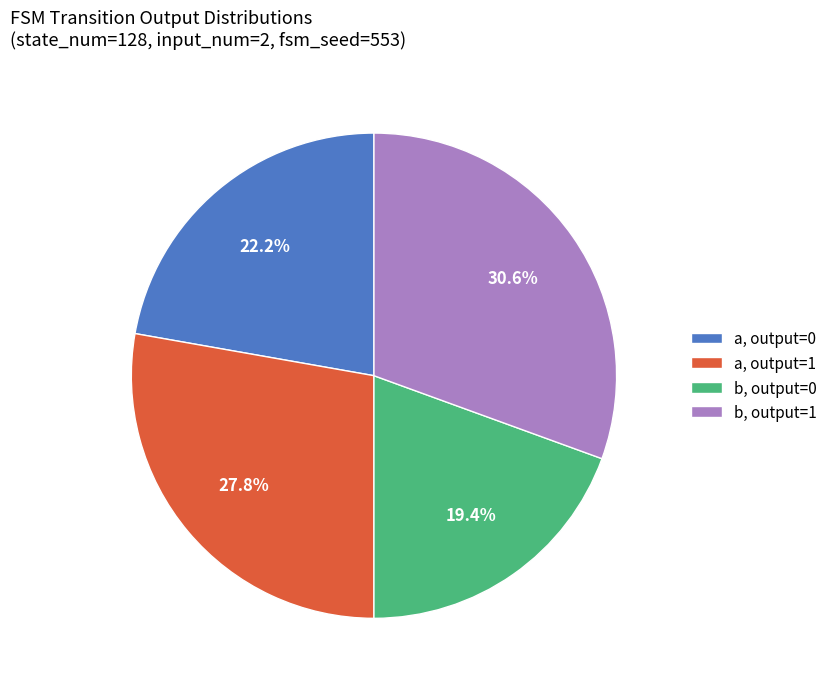

Combined, do b, output=1 and a, output=0 account for over 50%?

Yes